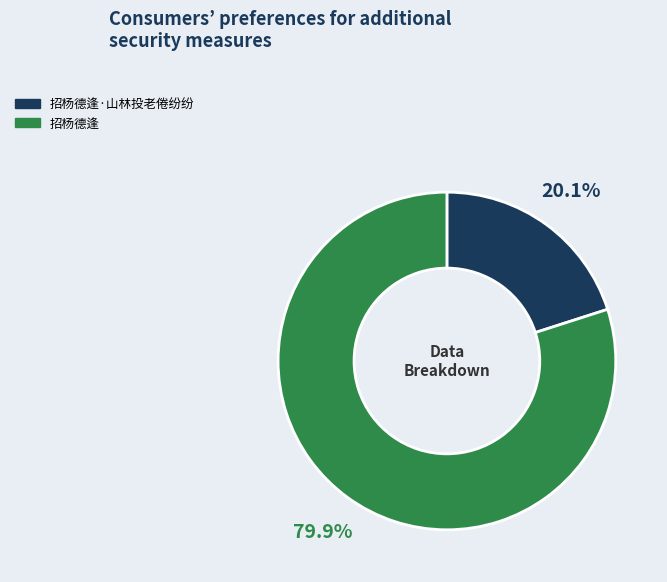

Is there any slice that represents more than half of the pie?

Yes